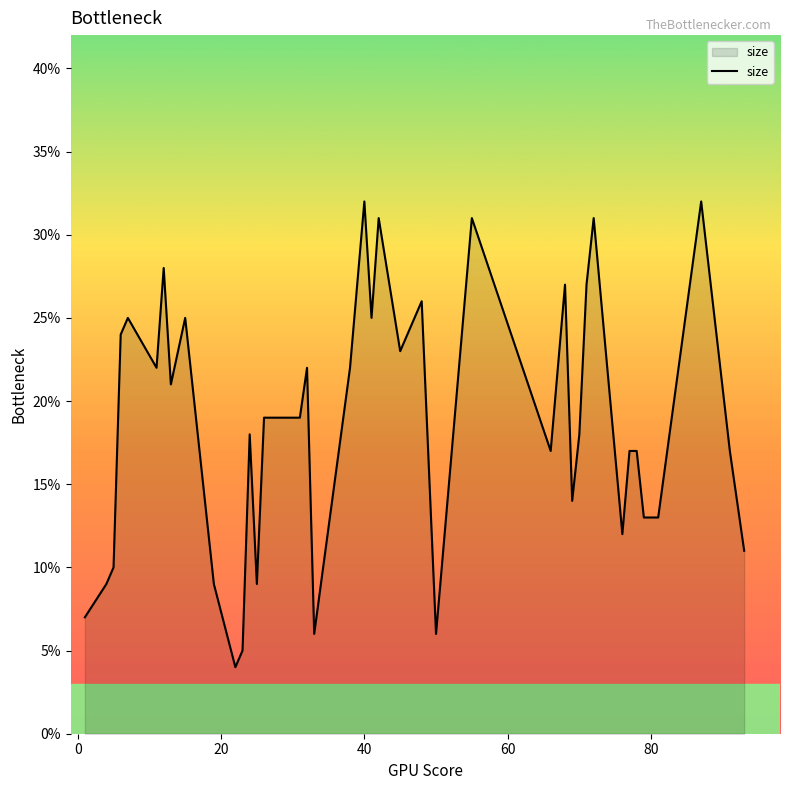

True or false: the data has more than 0 interior local peaks.

True